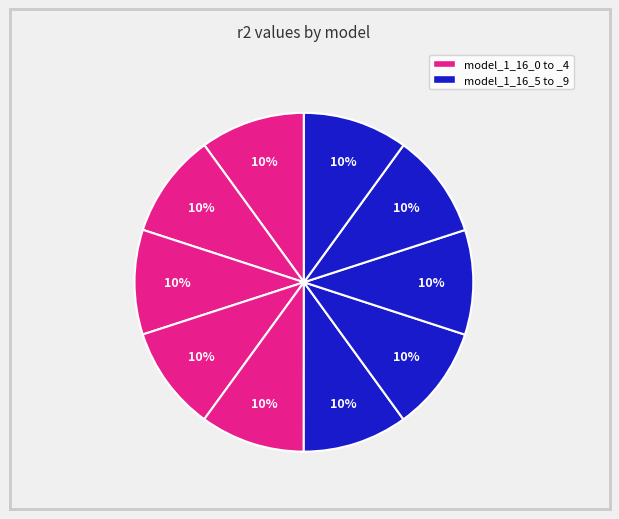

Rank the categories by value from lowest to highest.

model_1_16_0, model_1_16_1, model_1_16_2, model_1_16_3, model_1_16_4, model_1_16_5, model_1_16_6, model_1_16_9, model_1_16_7, model_1_16_8